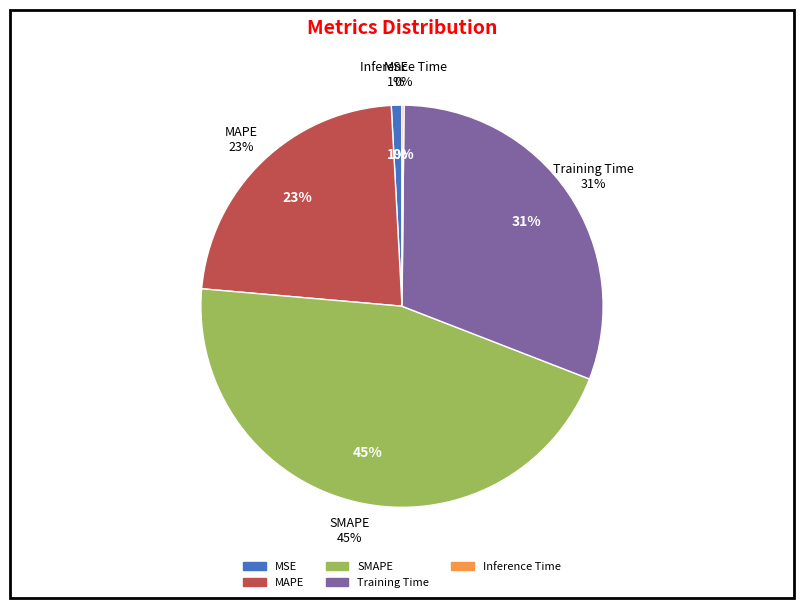

Count the number of slices in the pie.

5